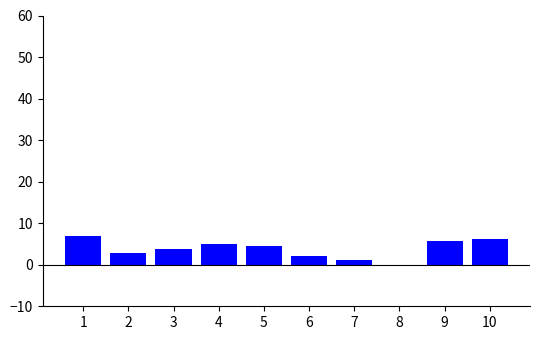

The chart shows a value of 5.0 at 4. True or false?

True